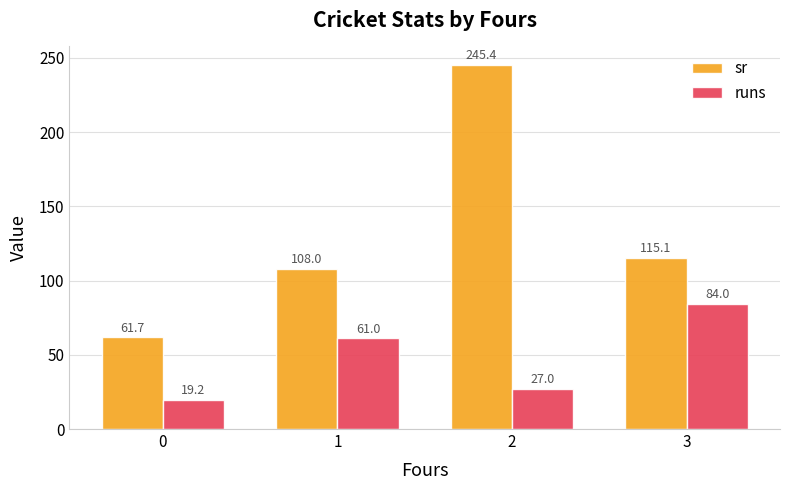

What is the difference between the maximum and minimum values in the sr series?

183.8